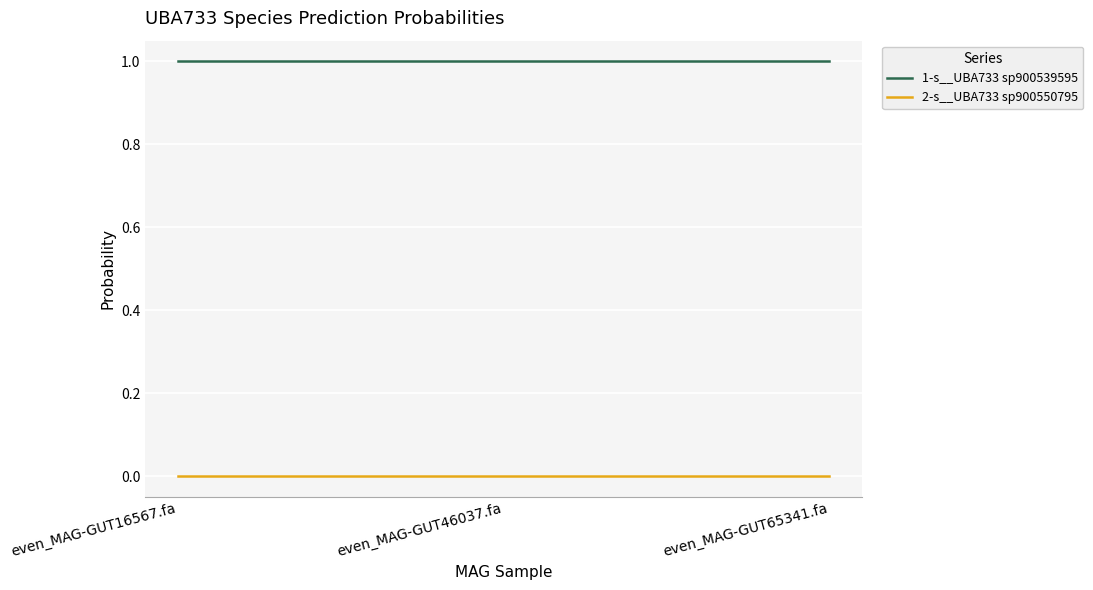

The 1-s__UBA733 sp900539595 series shows 0.4 at even_MAG-GUT65341.fa. True or false?

False